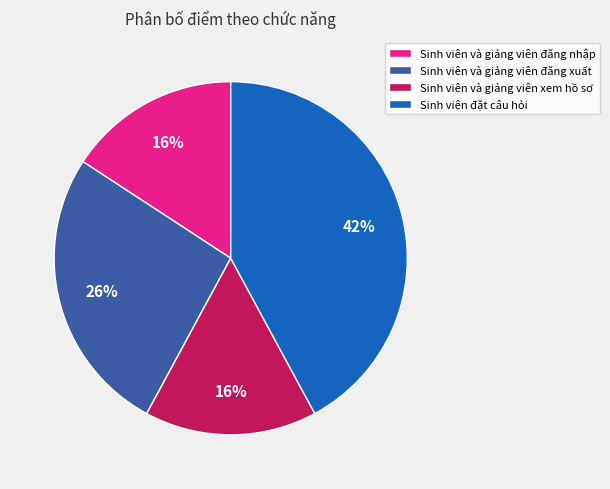

Approximately how many times larger is the value at Sinh viên và giảng viên đăng xuất compared to Sinh viên đặt câu hỏi?

0.6